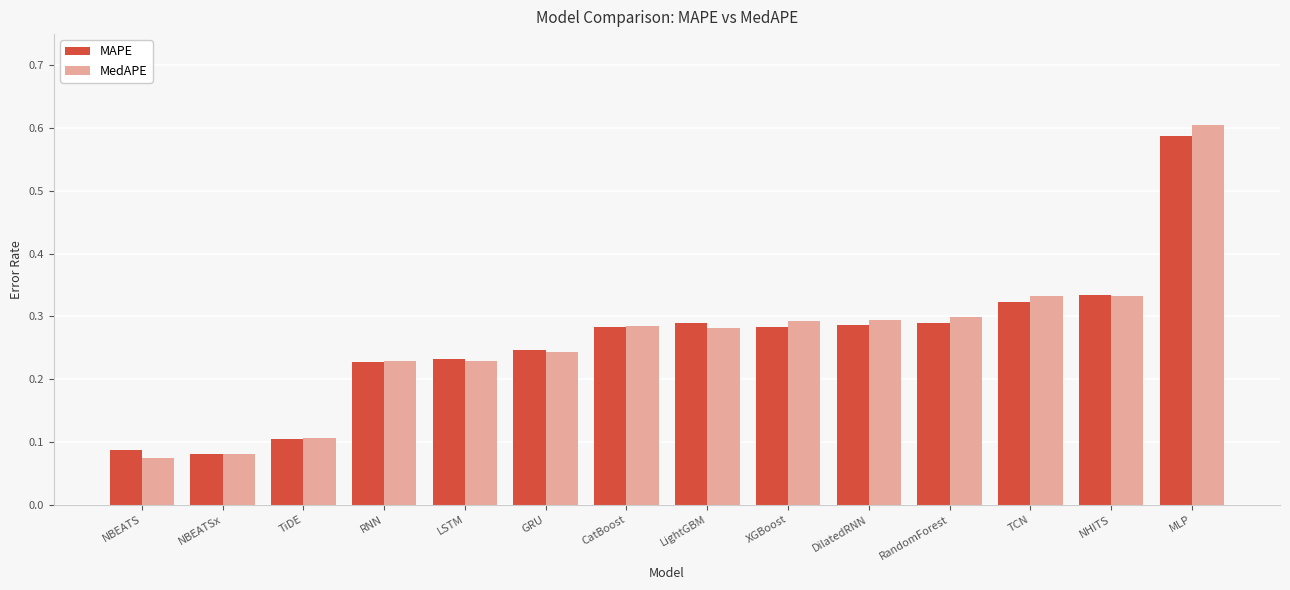

True or false: MedAPE has a value of 0.3 at LightGBM.

True